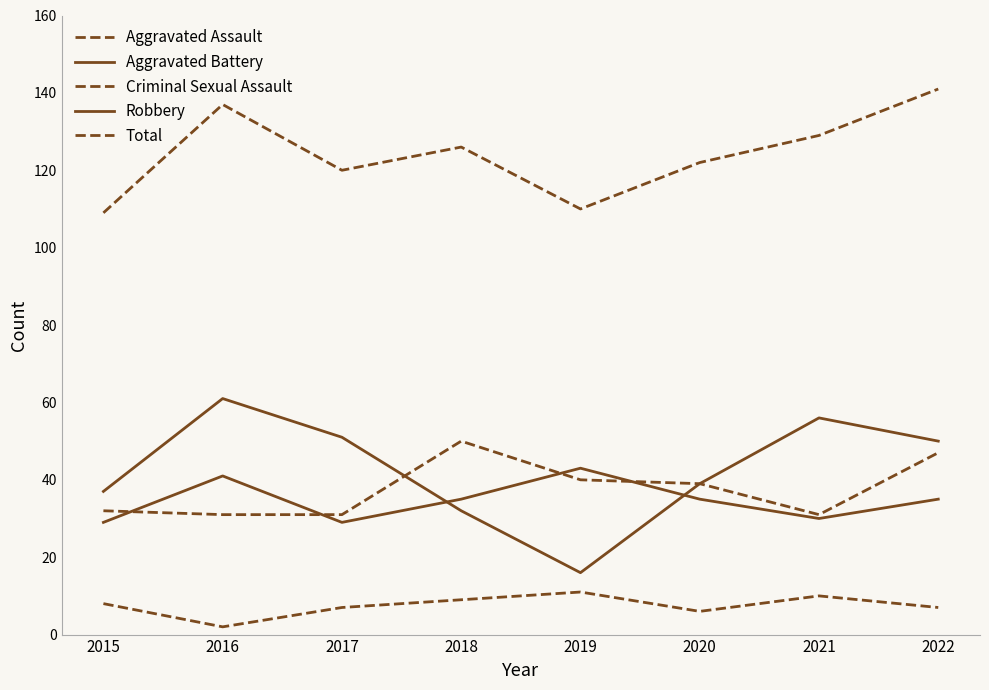

Is it true that Criminal Sexual Assault equals 7 at 2022?

True